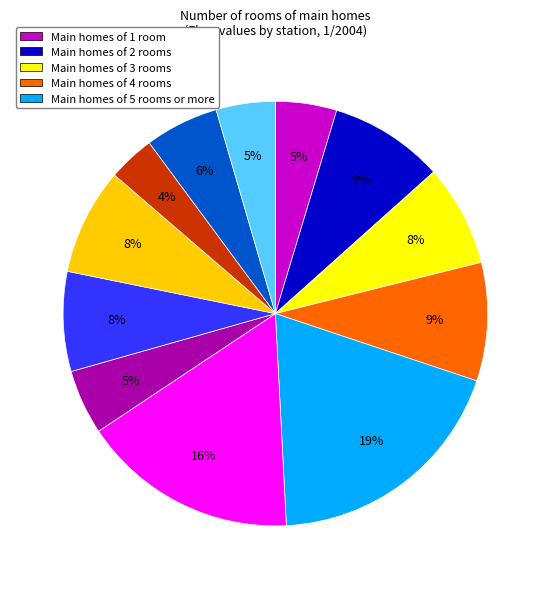

Is there a majority slice in this chart?

No